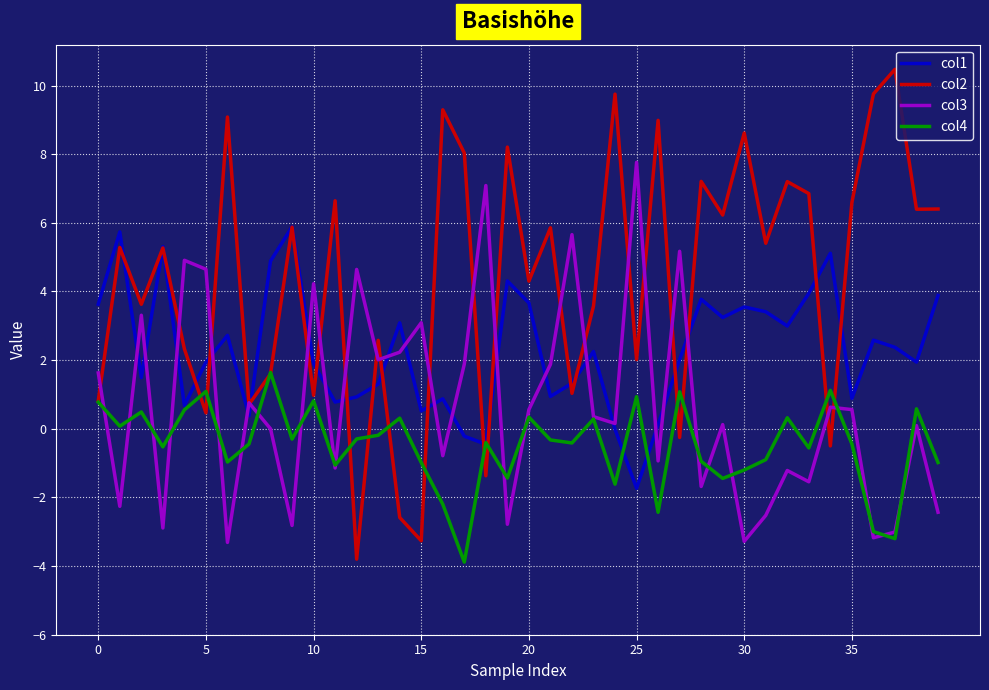

Which series has the largest total across all categories?

col2